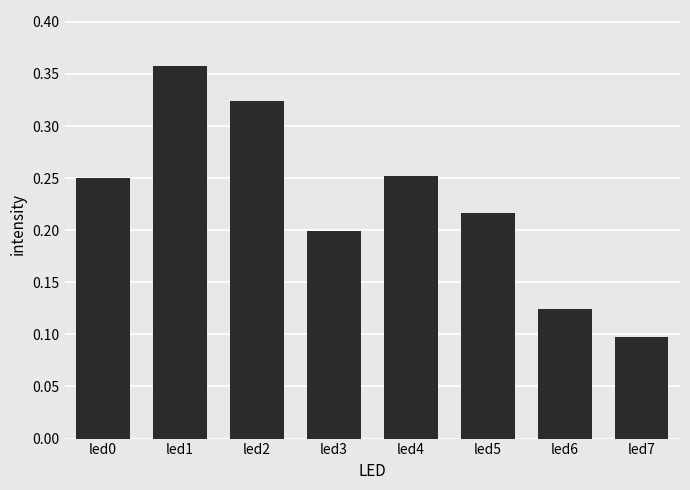

Which has a higher value, led2 or led3?

led2